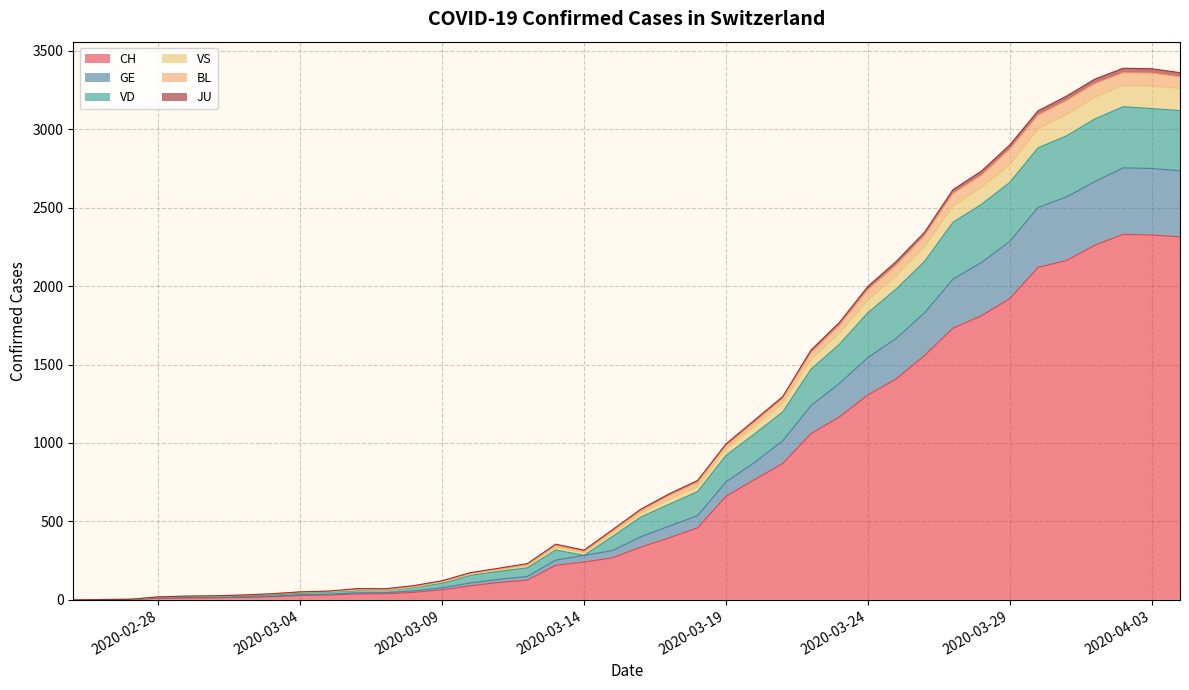

What is the maximum value for CH?

2330